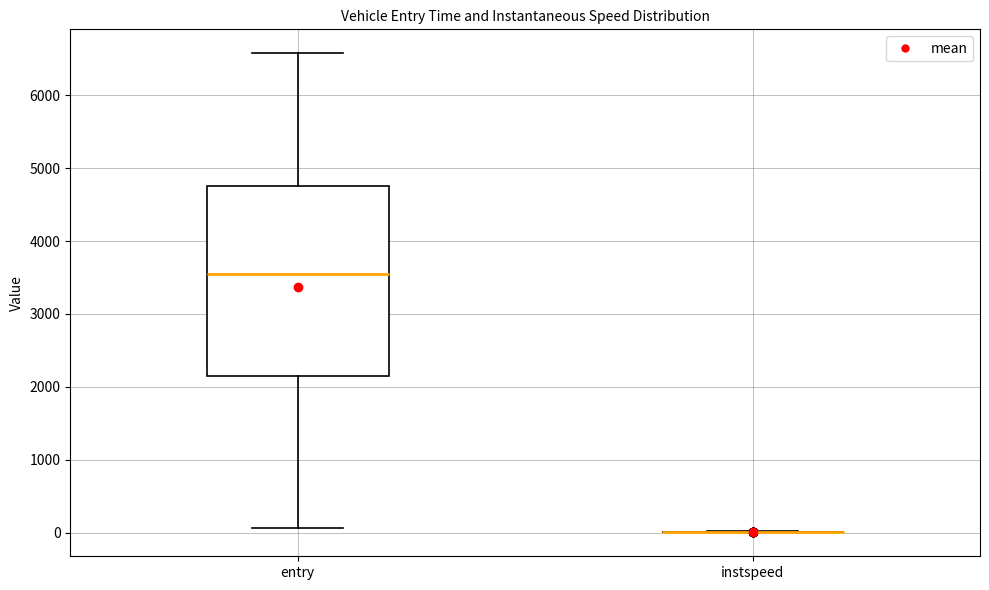

Where does the upper whisker of the box for entry end on the y-axis? The values are not printed on the chart, so give them approximately, as read against the axis.

6600